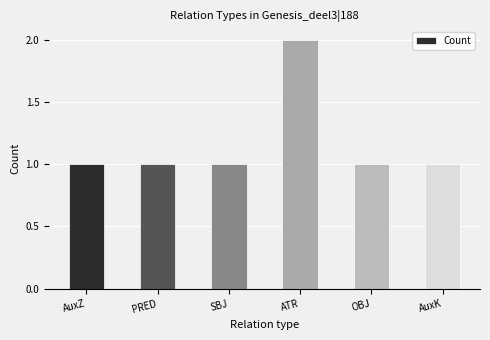

What is the approximate value at ATR?

2